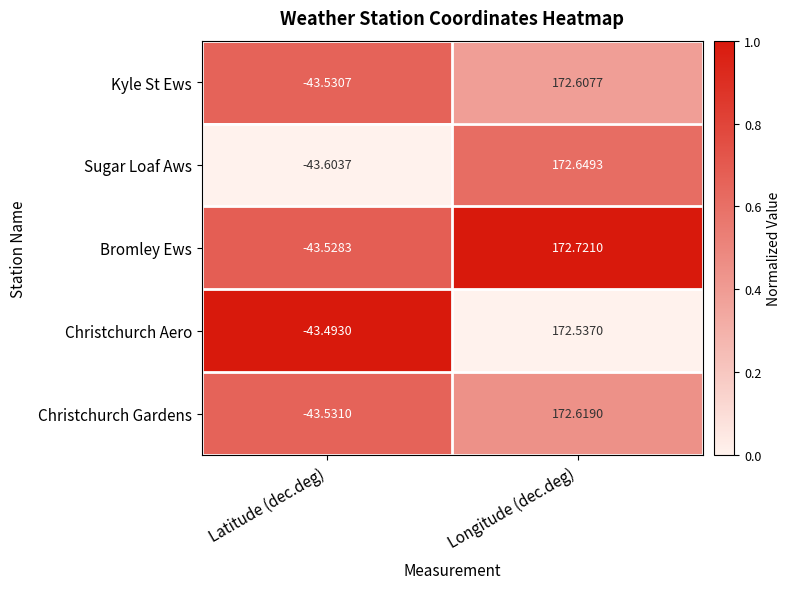

At which category is the sum across all series the highest?

Longitude (dec.deg)